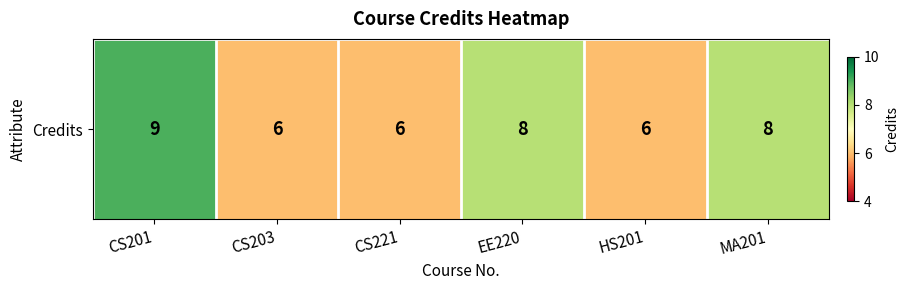

What is the maximum value shown in the chart?

9